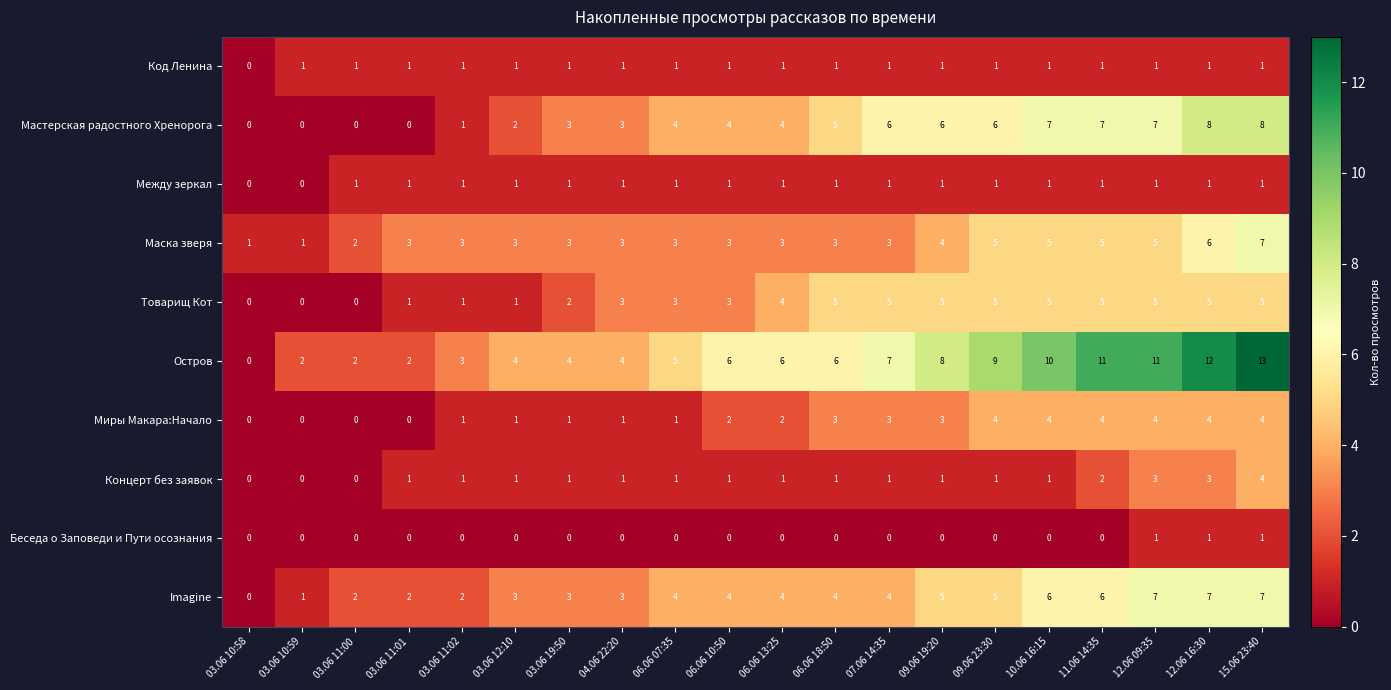

Read the Мастерская радостного Хренорога value at 06.06 13:25.

4